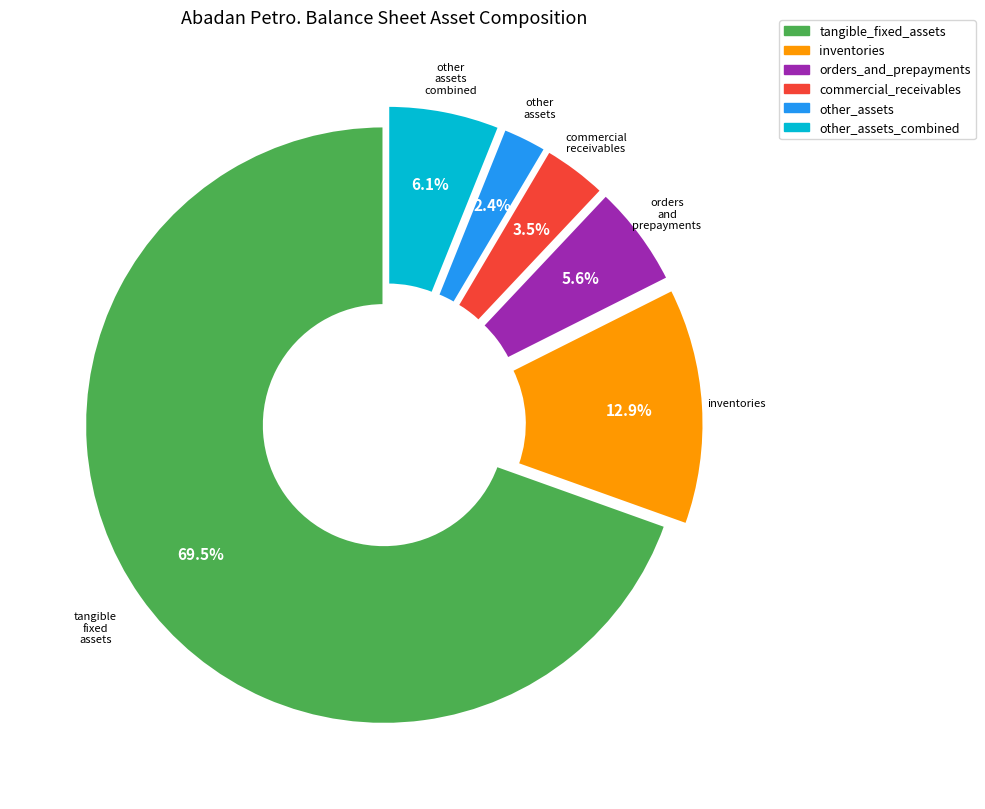

Does any single category account for the majority?

Yes